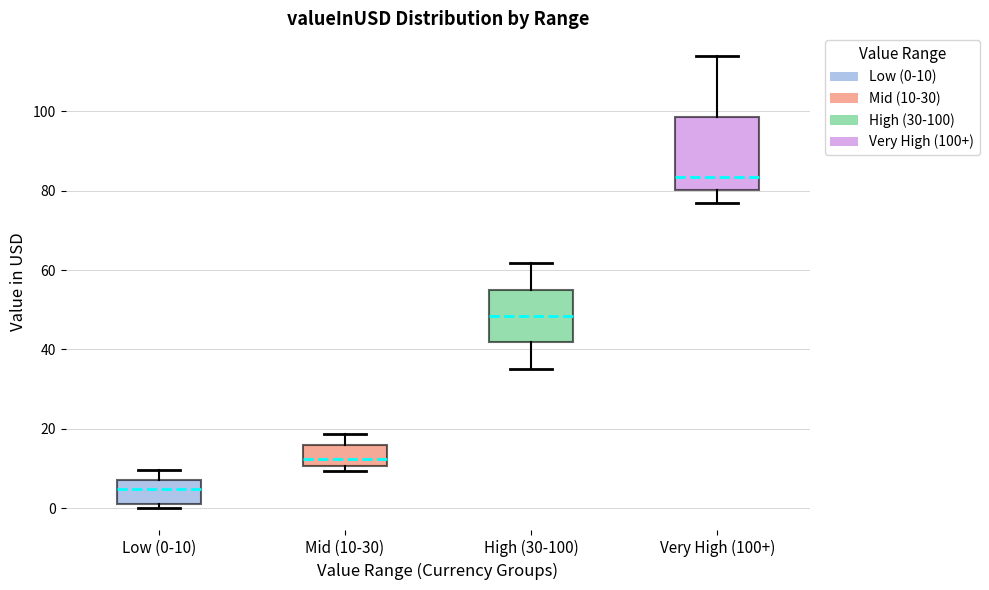

Reading left to right, read every box against the y-axis: the position of its median line, the range the box covers, and the ends of its whiskers. The values are not printed on the chart, so give them approximately, as read against the axis.

Low (0-10): median 4, box 2 to 8, whiskers 0 to 10
Mid (10-30): median 12, box 10 to 16, whiskers 10 (just below the box's lower edge) to 18
High (30-100): median 48, box 42 to 56, whiskers 36 to 62
Very High (100+): median 84, box 80 to 98, whiskers 76 to 114